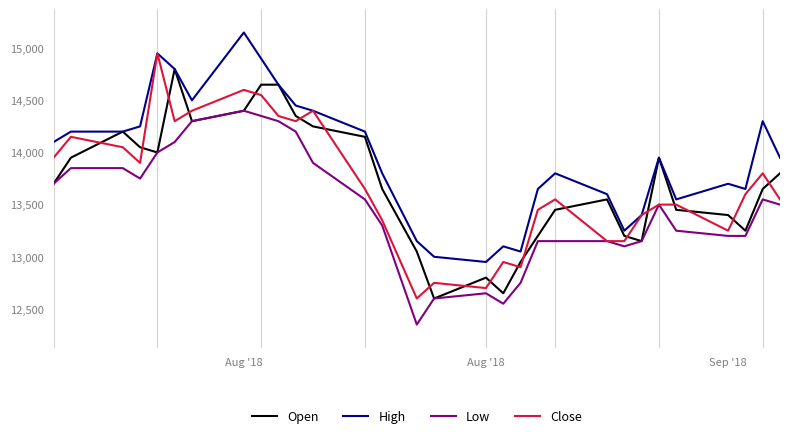

Which series has the largest total across all categories?

High